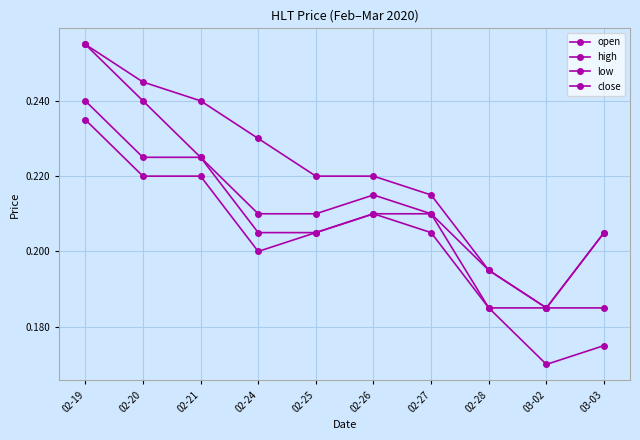

In high, how many points are lower than both neighbors (excluding endpoints)?

1